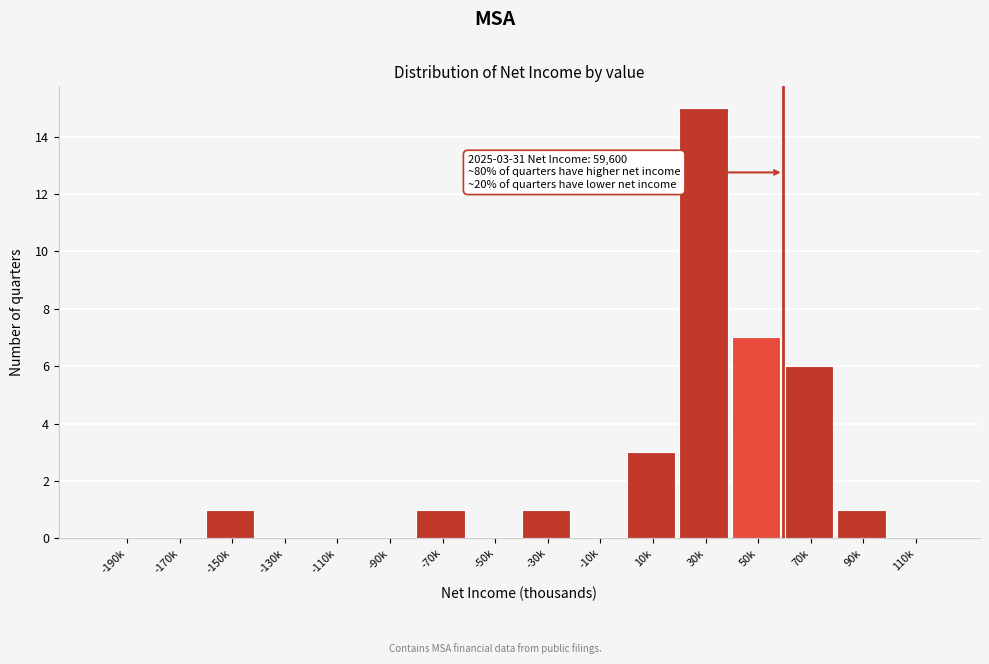

Reading left to right, transcribe all the data shown in this chart.

-190k=0	-170k=0	-150k=1	-130k=0	-110k=0	-90k=0	-70k=1	-50k=0	-30k=1	-10k=0	10k=3	30k=15	50k=7	70k=6	90k=1	110k=0